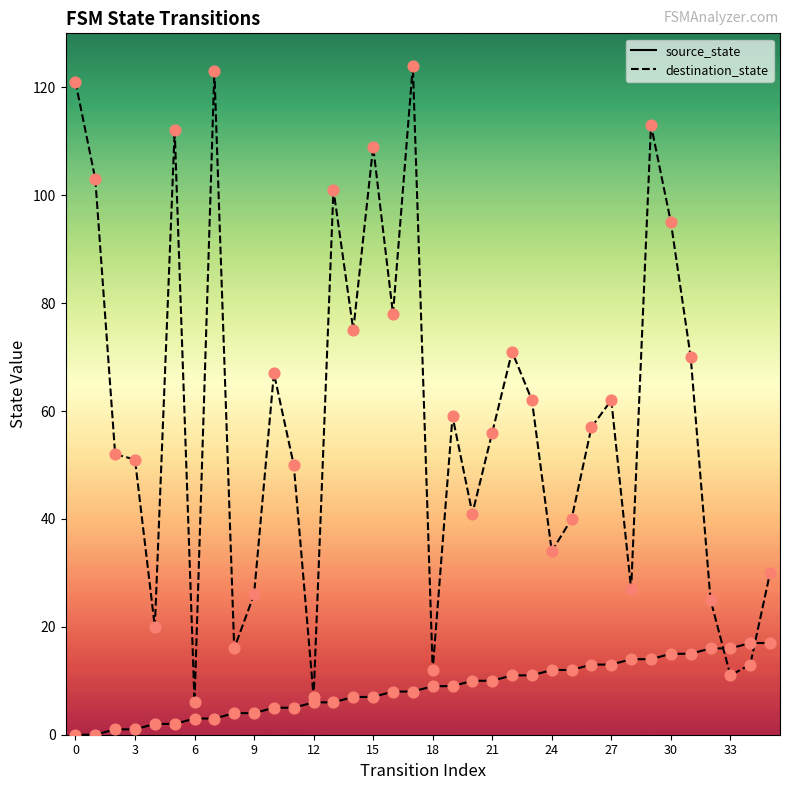

At which category is the sum across all series the highest?

17